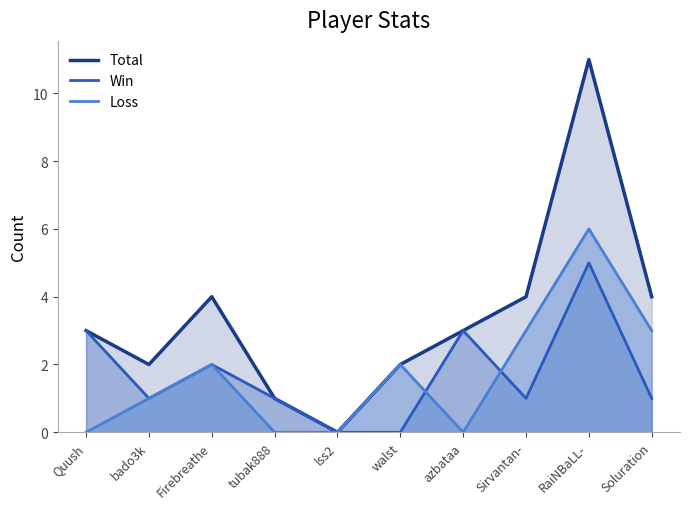

Which category has the lowest value in the Total series?

lss2